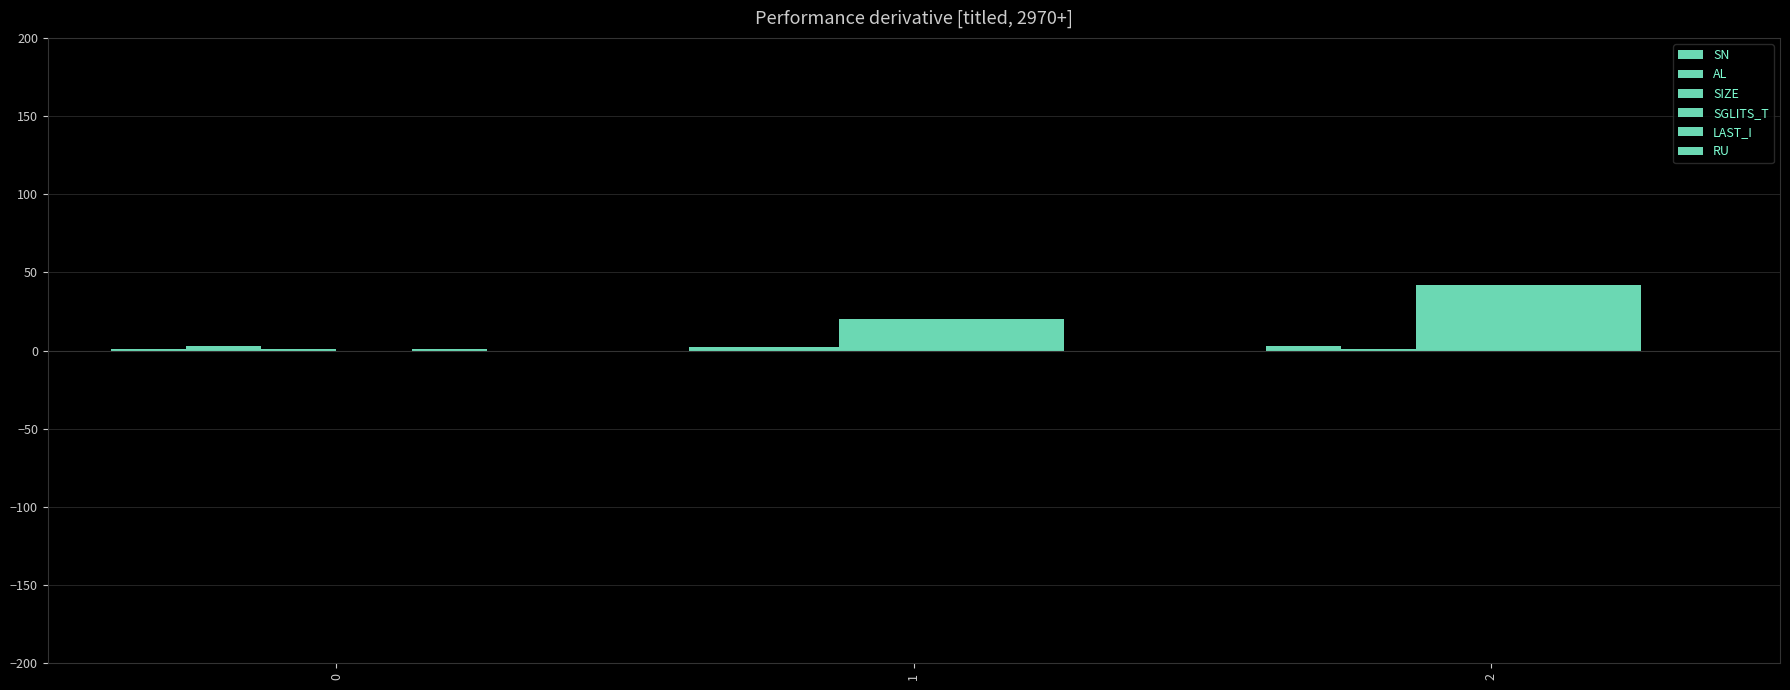

True or false: SN has a value of 1 at 0.

True